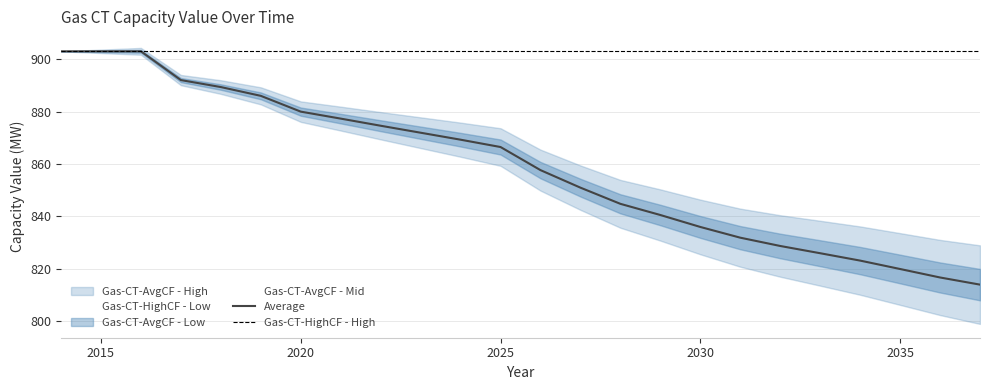

Where is Gas-CT-AvgCF - Low nearest to the value 858?

2026